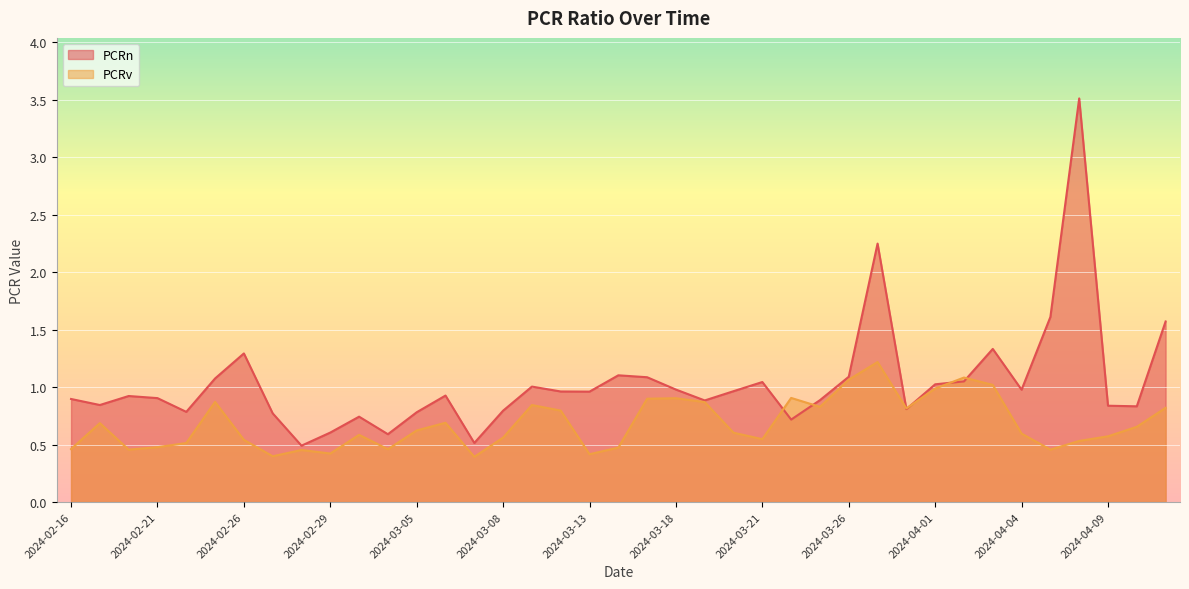

Which series ends up on top after the final intersection of PCRv and PCRn?

PCRn